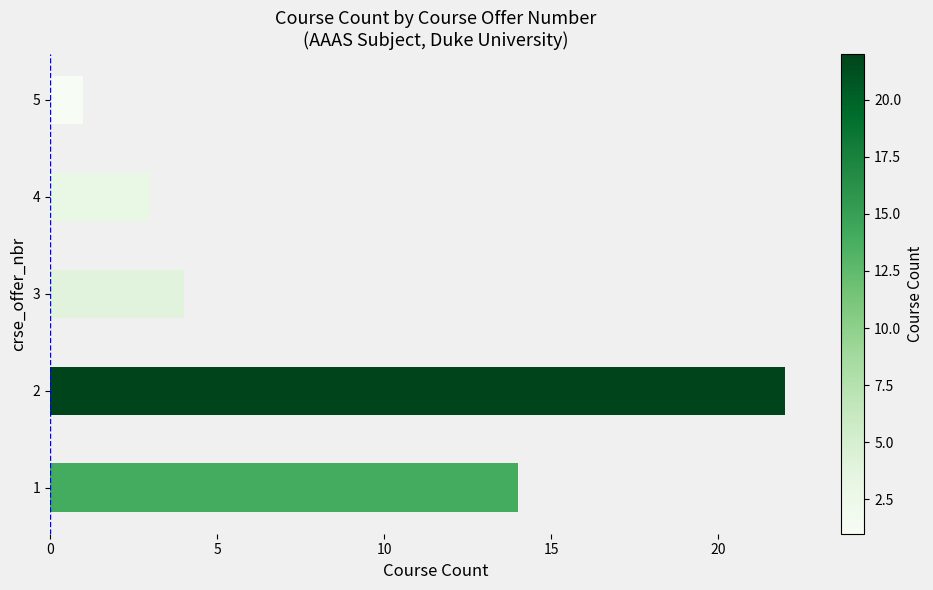

How many distinct data groups are displayed?

1